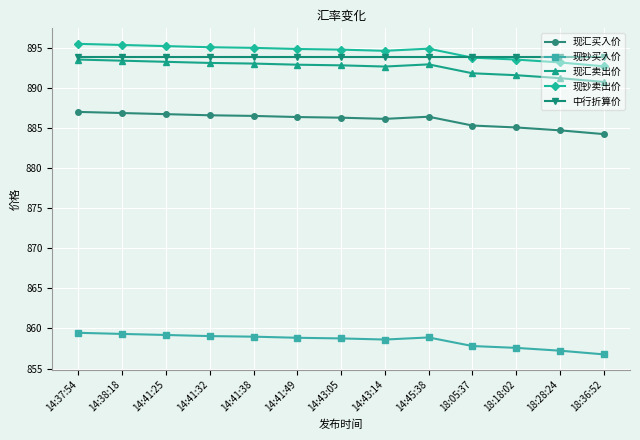

True or false: 现汇买入价 and 现汇卖出价 cross at least once.

False